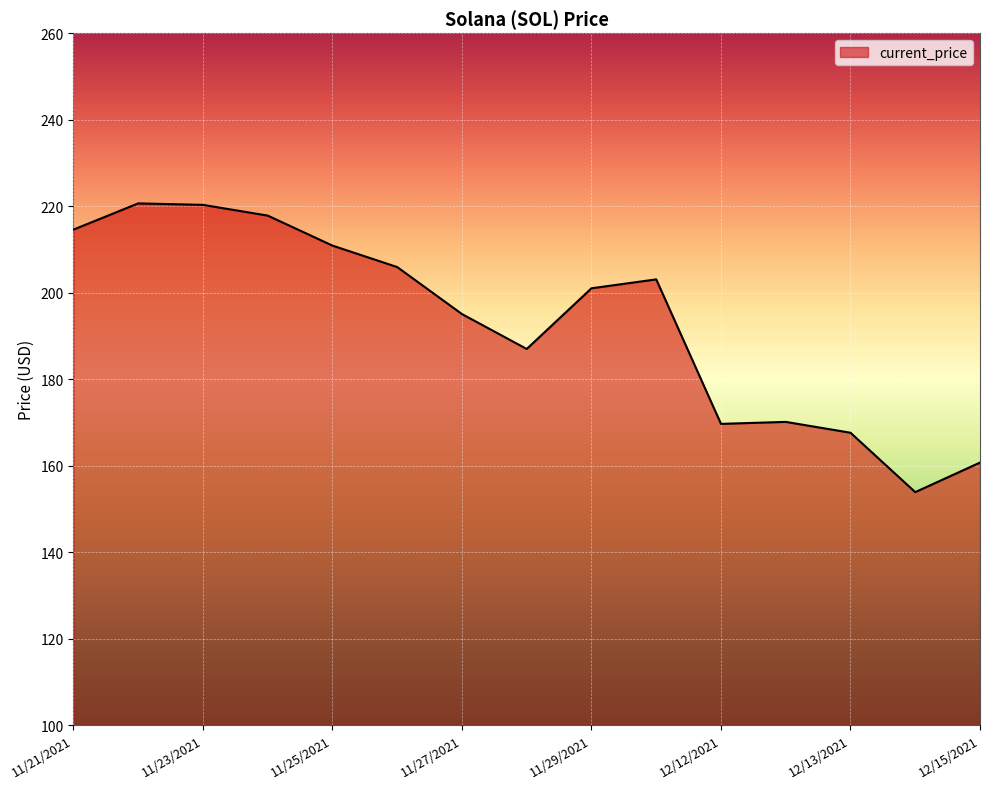

What is the smallest value displayed?

153.9